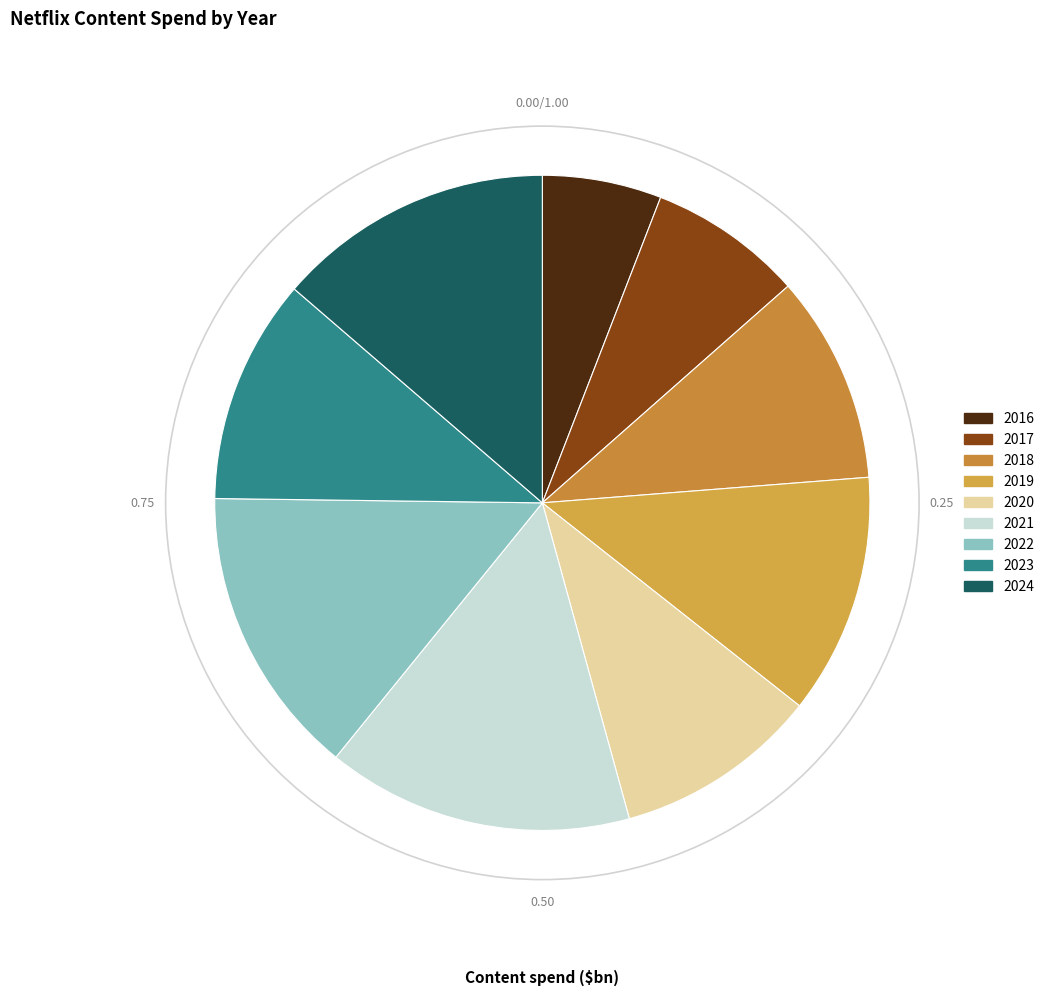

Is there any slice that represents more than half of the pie?

No